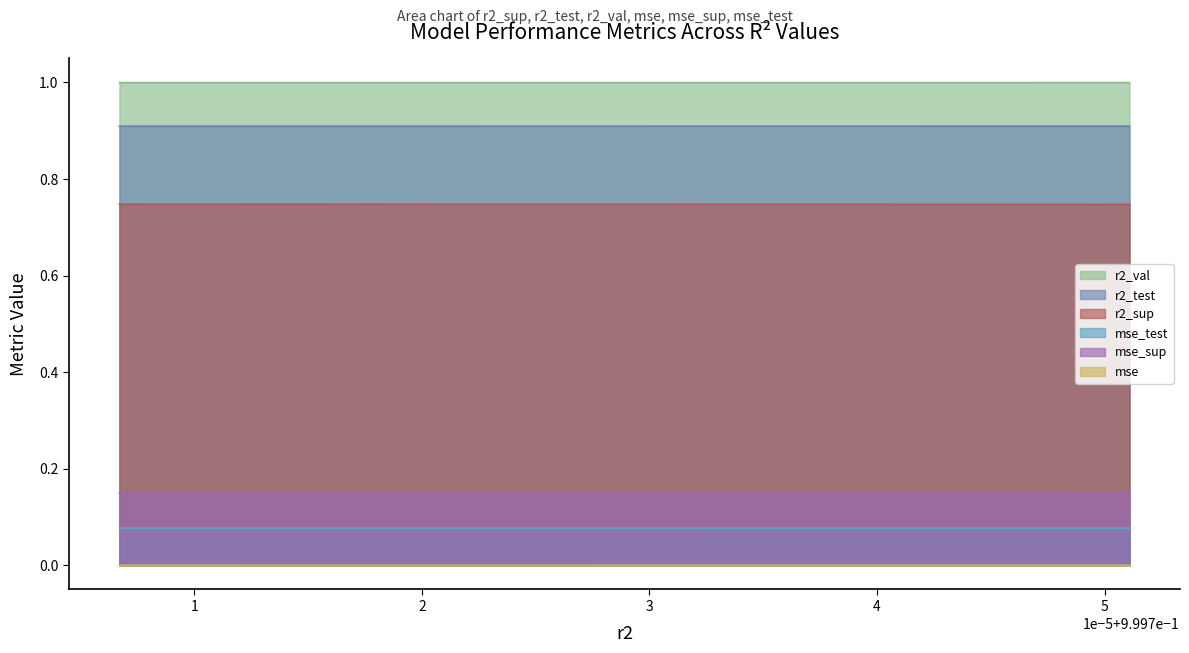

List the series in order of their peak value, highest first.

r2_val, r2_test, r2_sup, mse_sup, mse_test, mse